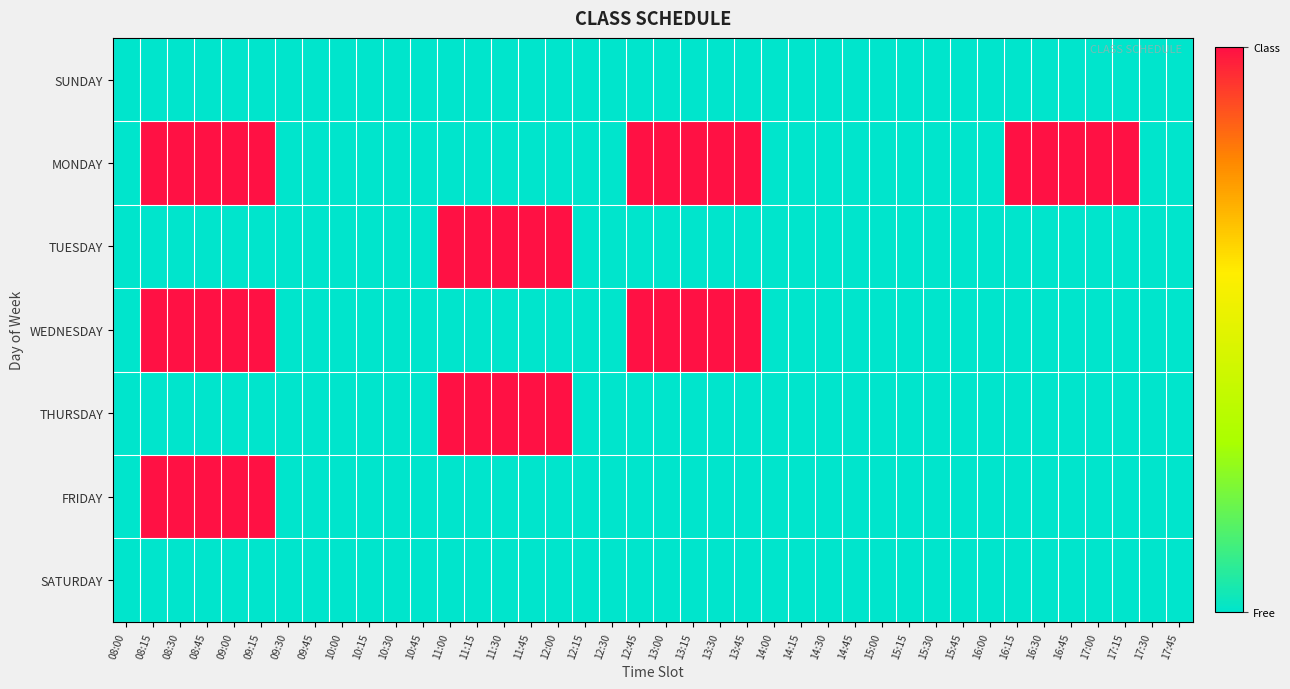

Which has a higher value, 08:45 or 13:15?

08:45